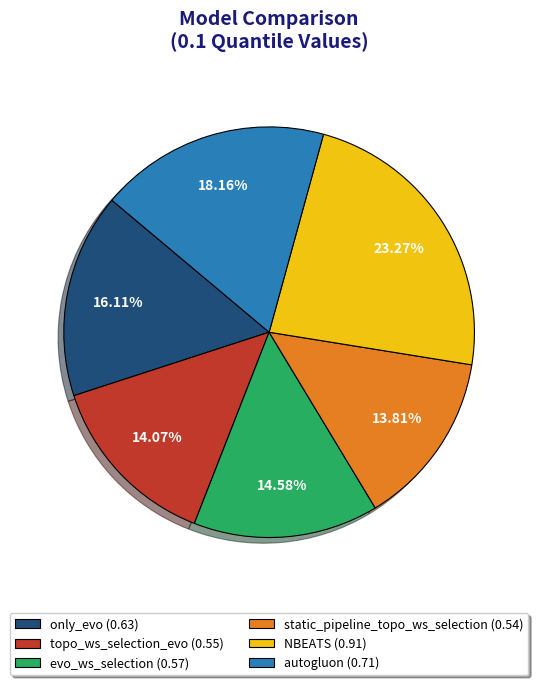

What portion of the pie excludes static_pipeline_topo_ws_selection?

86.2%